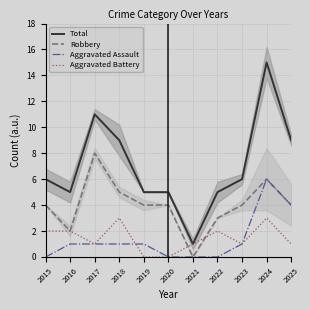

Which series has the largest range (max minus min)?

Total